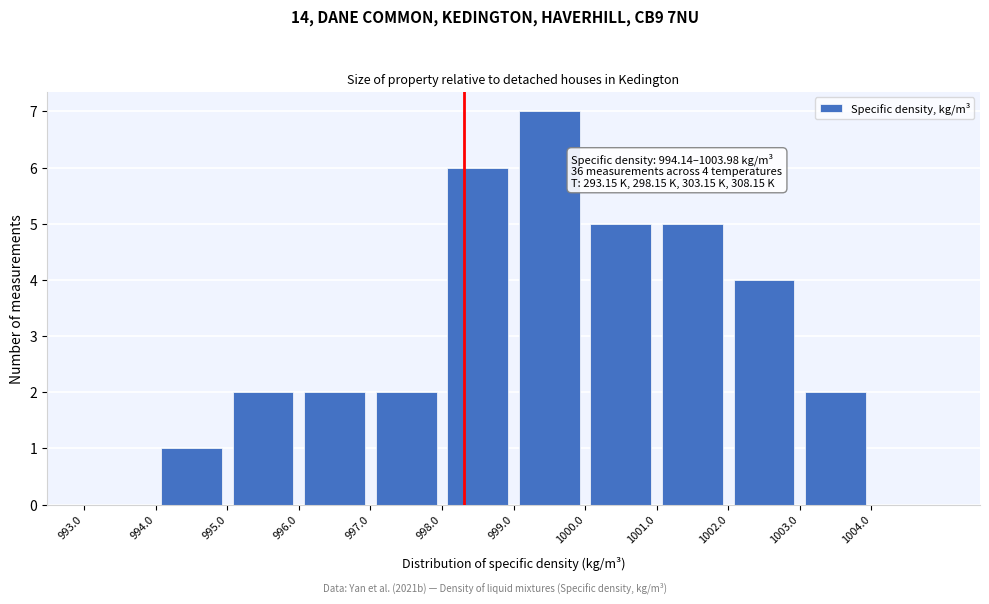

Over which range of the x-axis is the bar tallest?

999 to 1000